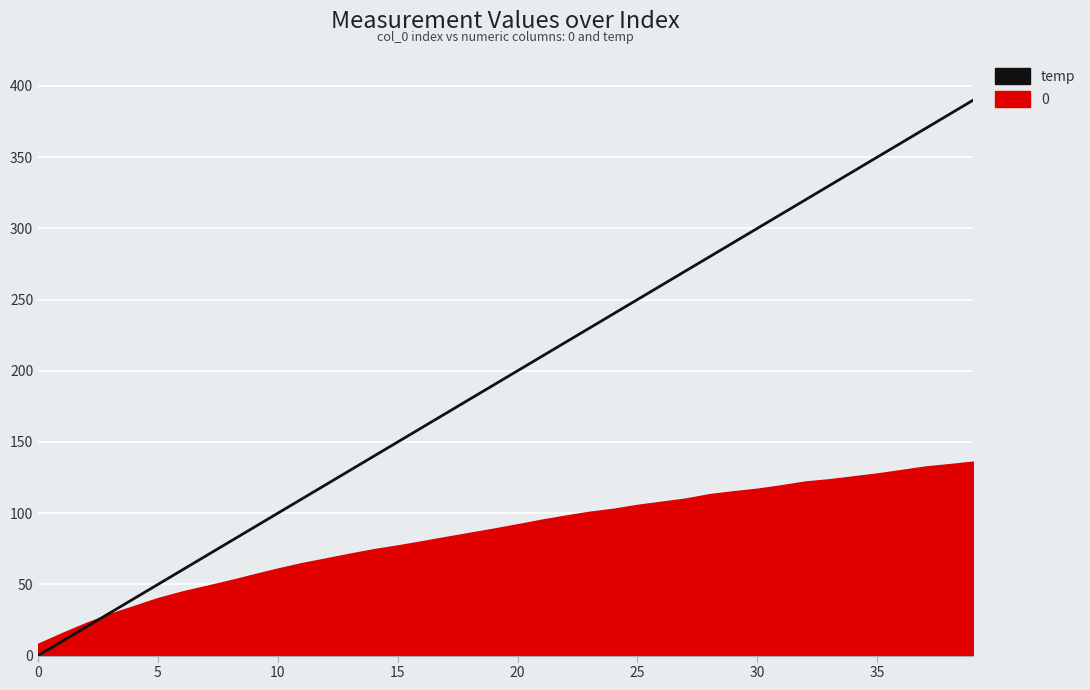

At which label does the data first exceed 200?

21